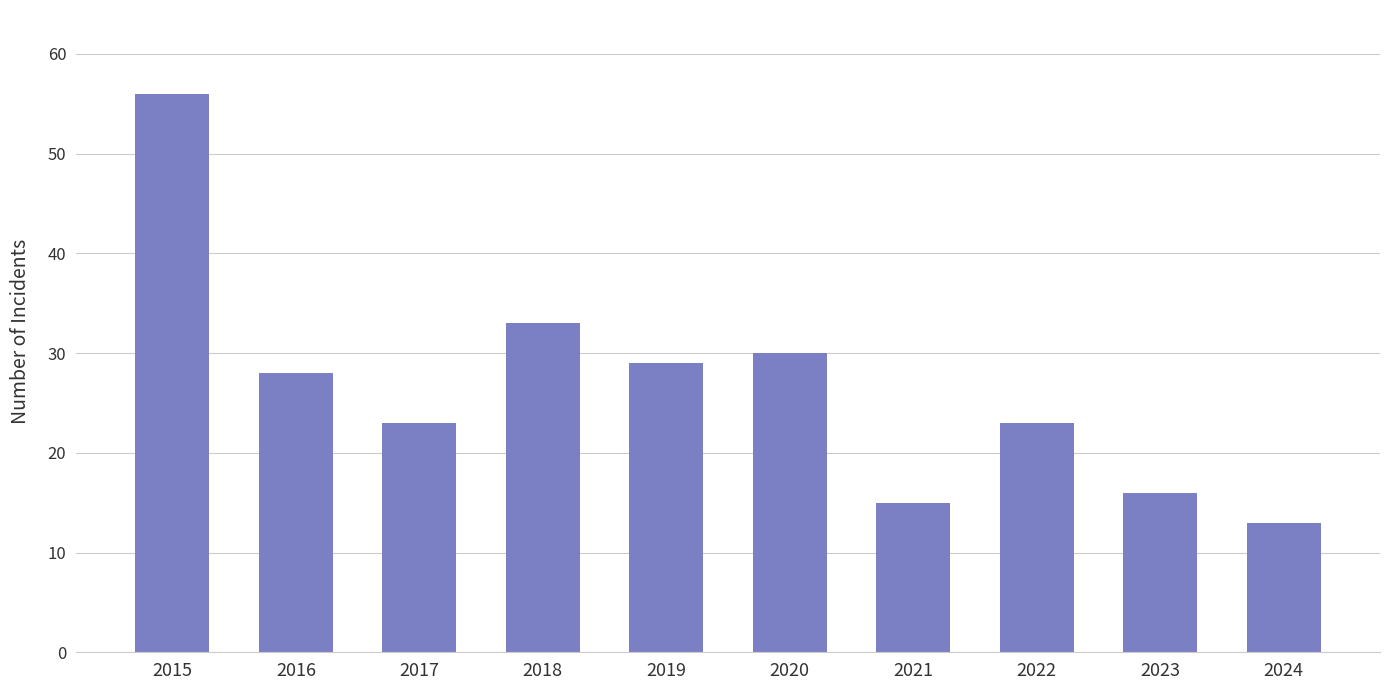

Where does the data first go above 28?

2015